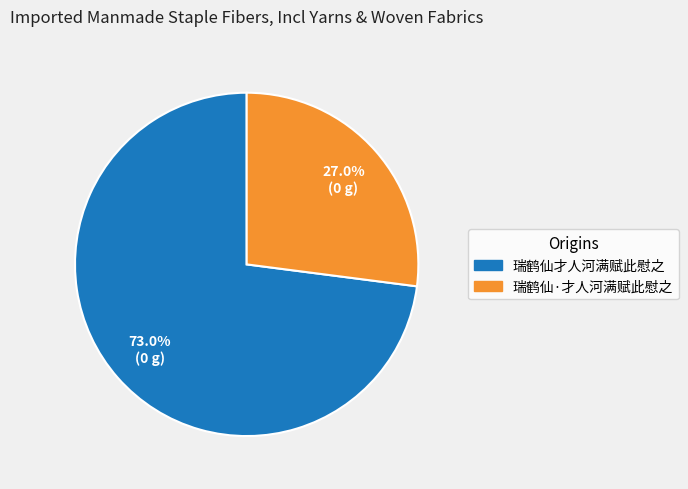

Which category has the smallest portion of the pie?

瑞鹤仙·才人河满赋此慰之